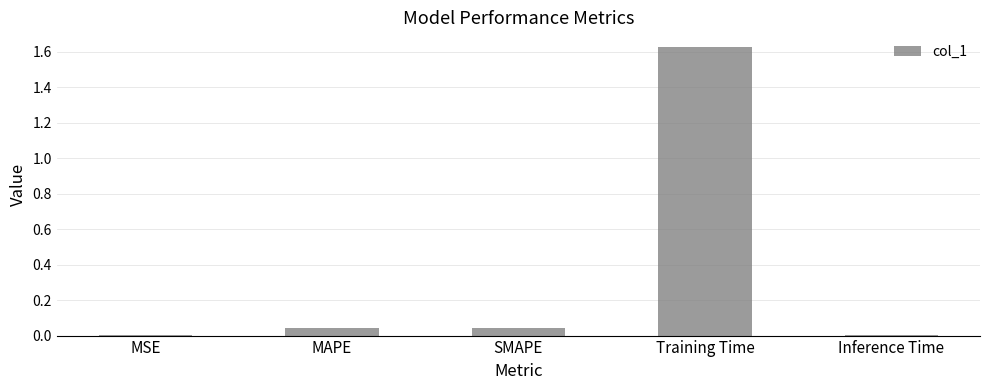

At which category does the chart reach its peak across all series?

Training Time